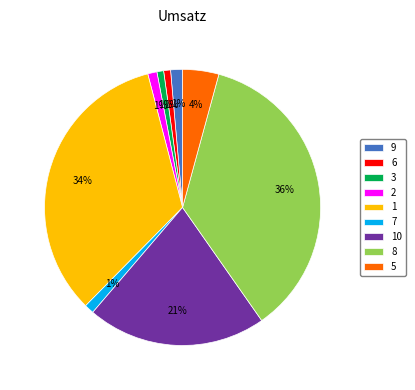

What is the ratio of the value at 10 to the value at 1?

0.6